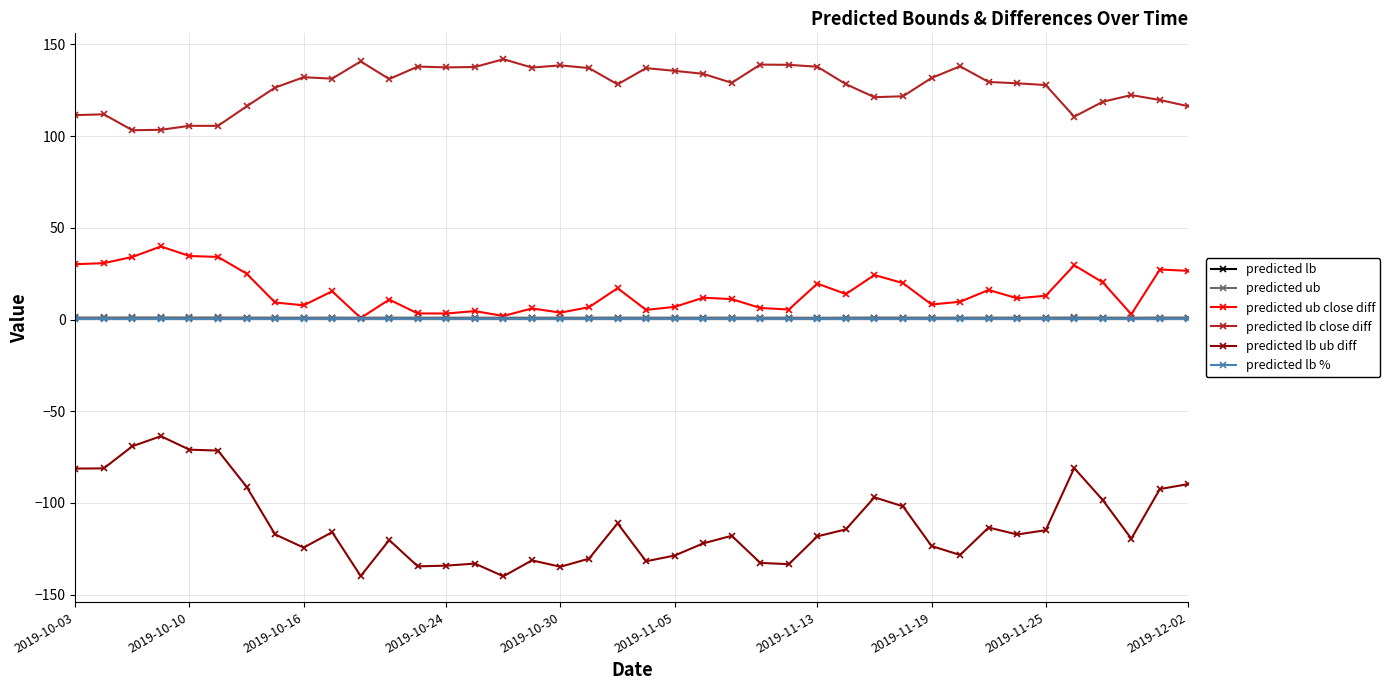

What is the greatest value displayed?

141.9